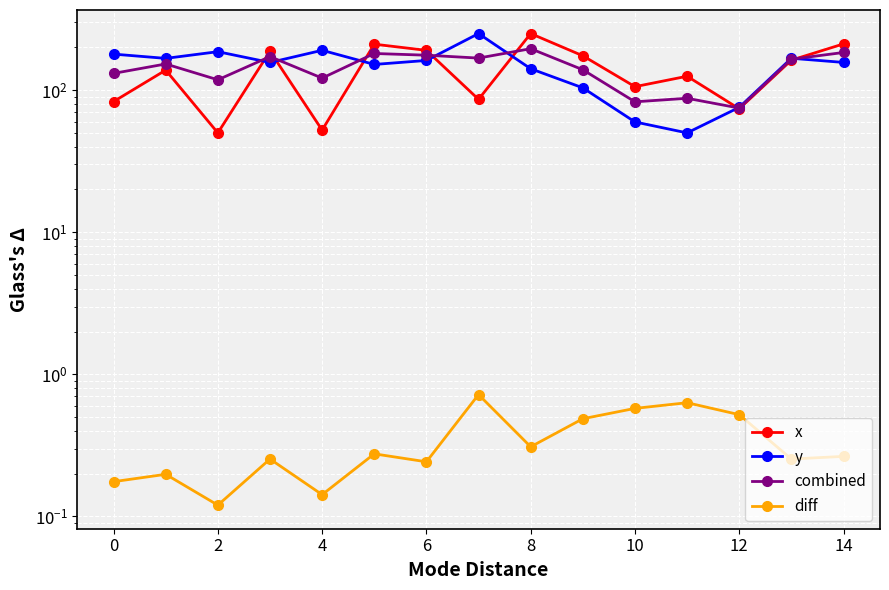

Rank the series by their maximum value, from highest to lowest.

x, y, combined, diff